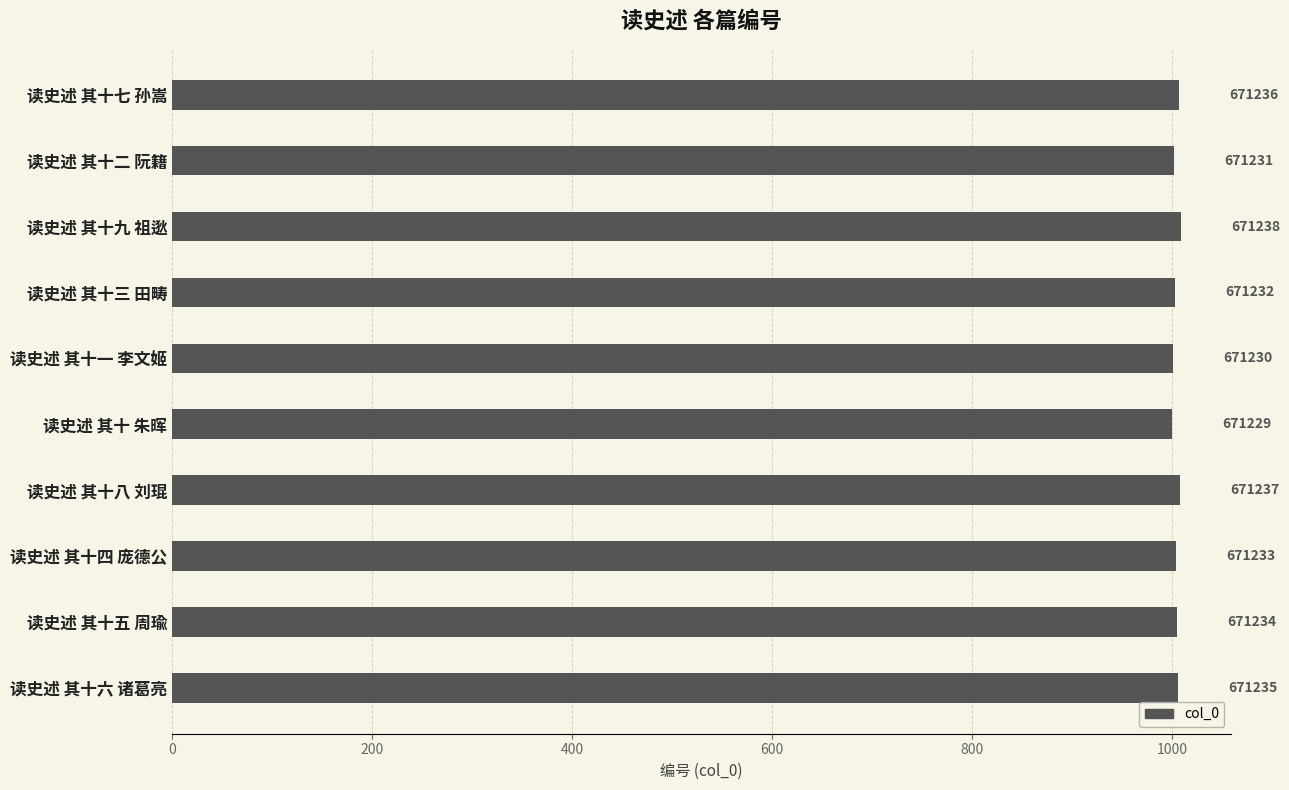

Are the bars horizontal?

Yes